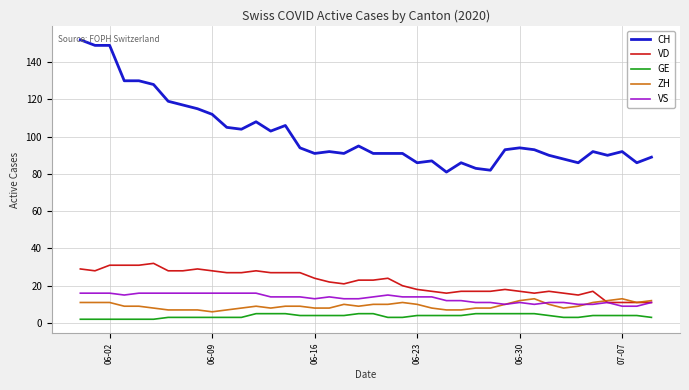

Which series has the largest range (max minus min)?

CH